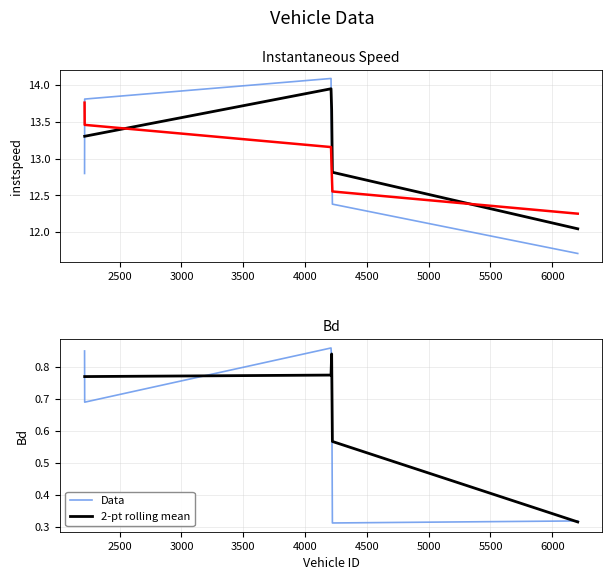

List the labels in order of Bd value, smallest first.

4221.0, 6206.0, 2217.0, 4215.0, 2216.0, 4210.0